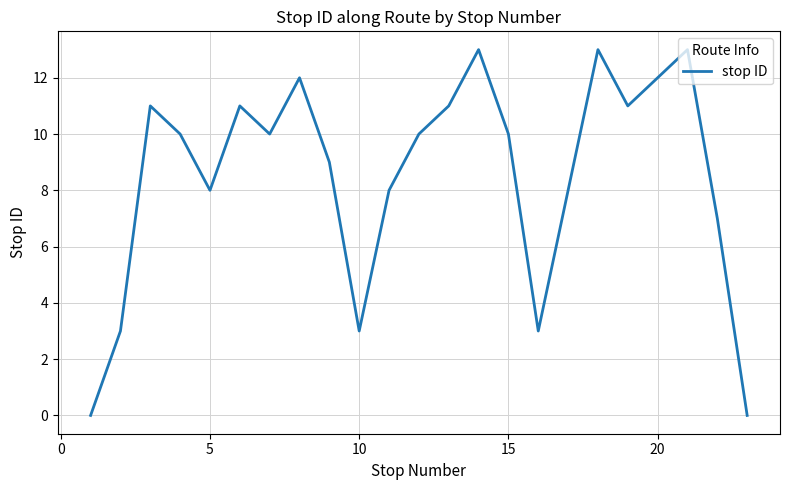

Is this an area chart (filled region under the line)?

No